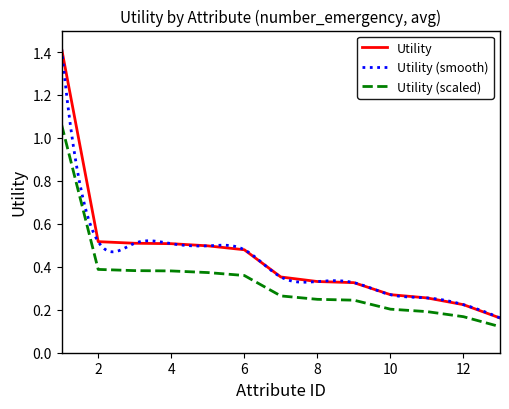

The Utility series shows 0.5 at 4. True or false?

True